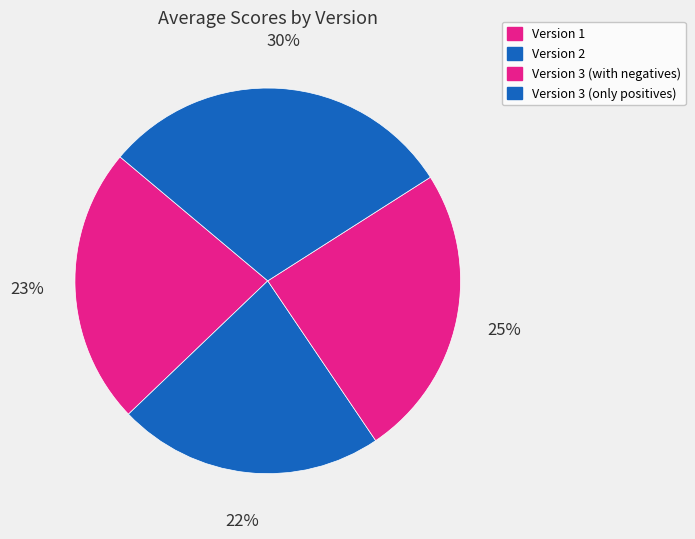

Which slice is the largest?

Version 3 (only positives)